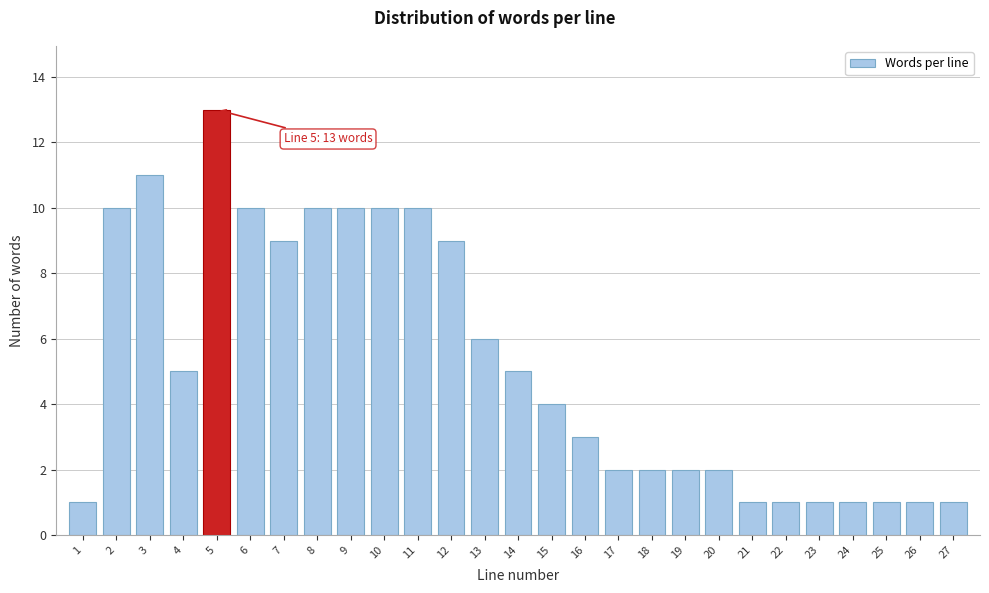

Reading left to right, list all the values displayed in this chart.

1=1	2=10	3=11	4=5	5=13	6=10	7=9	8=10	9=10	10=10	11=10	12=9	13=6	14=5	15=4	16=3	17=2	18=2	19=2	20=2	21=1	22=1	23=1	24=1	25=1	26=1	27=1